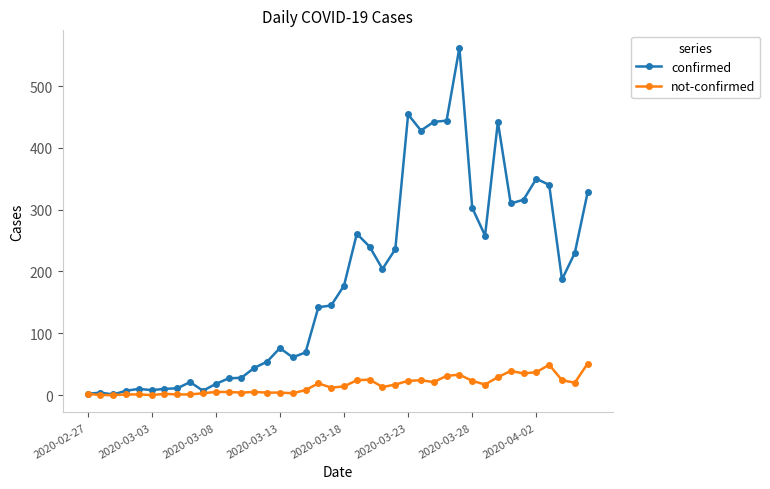

Rank the series by their average value, from lowest to highest.

not-confirmed, confirmed